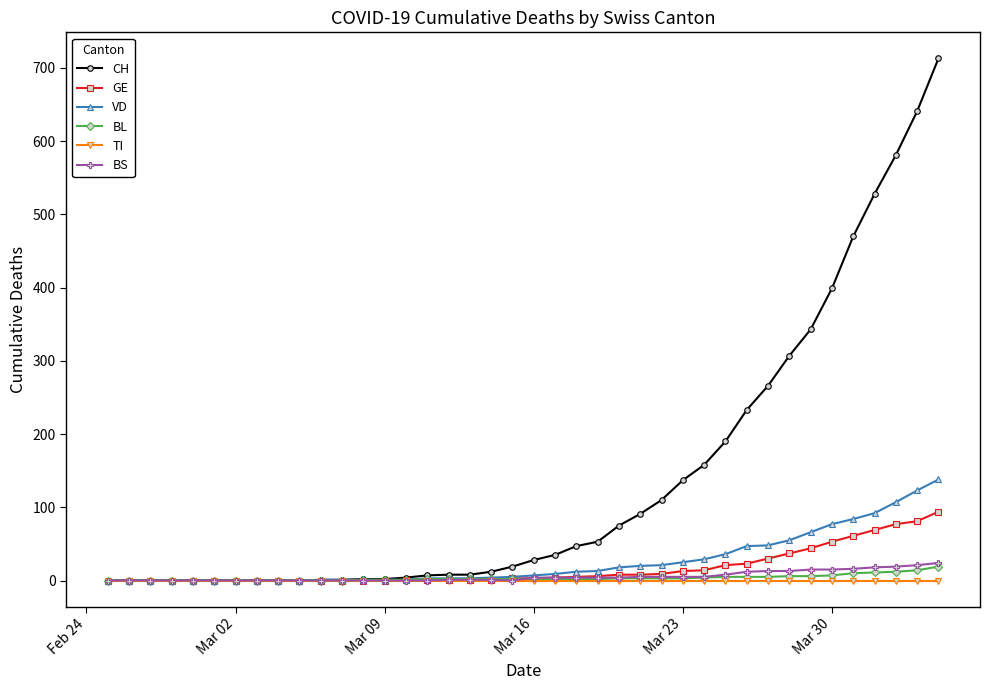

What is the highest value of the CH series?

713